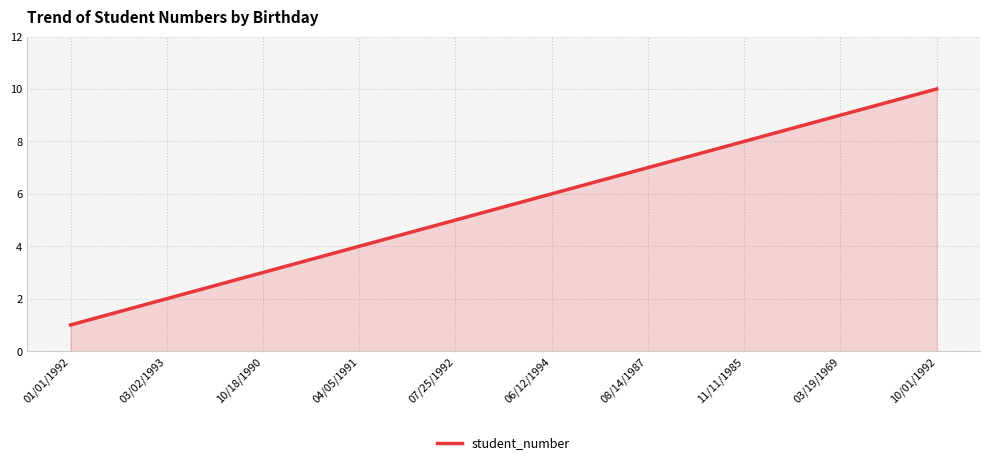

What is the smallest value displayed?

1.0